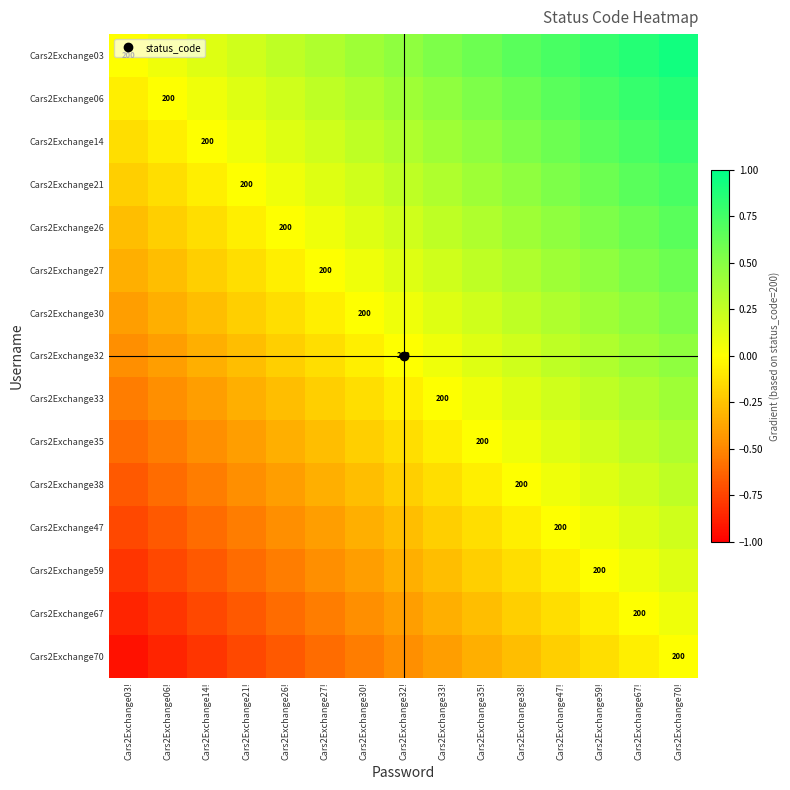

Rank the series by their maximum value, from lowest to highest.

Cars2Exchange70, Cars2Exchange67, Cars2Exchange59, Cars2Exchange47, Cars2Exchange38, Cars2Exchange35, Cars2Exchange33, Cars2Exchange32, Cars2Exchange30, Cars2Exchange27, Cars2Exchange26, Cars2Exchange21, Cars2Exchange14, Cars2Exchange06, Cars2Exchange03